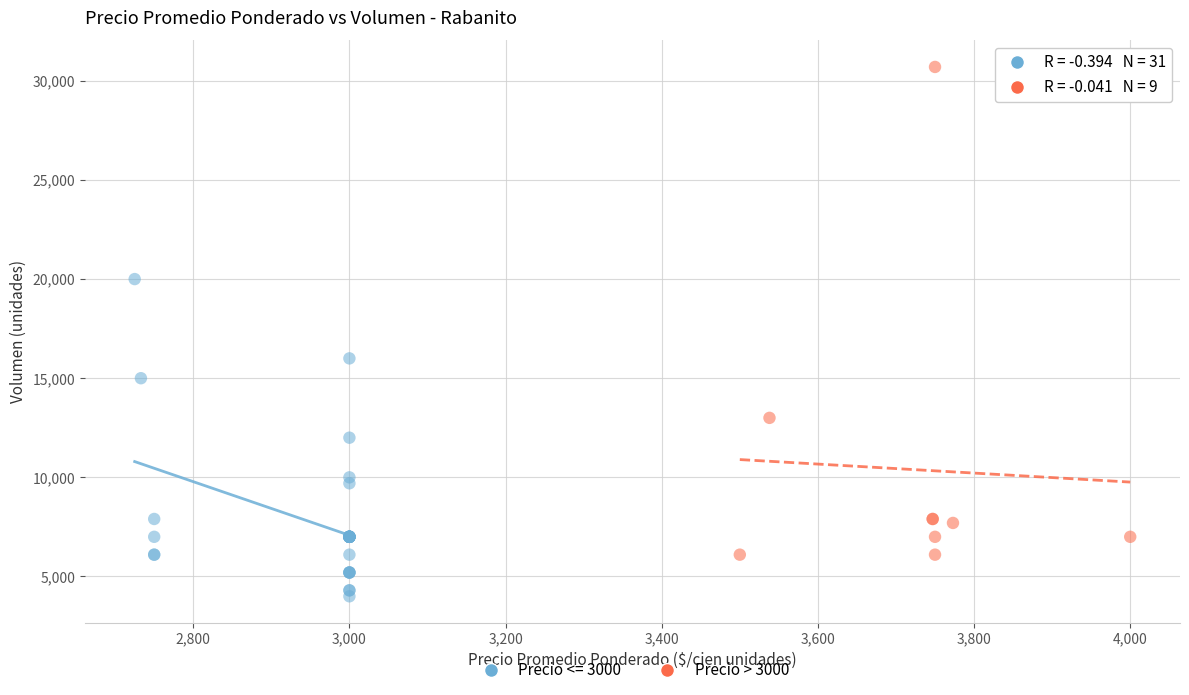

Which series reaches the minimum Y coordinate?

Precio <= 3000